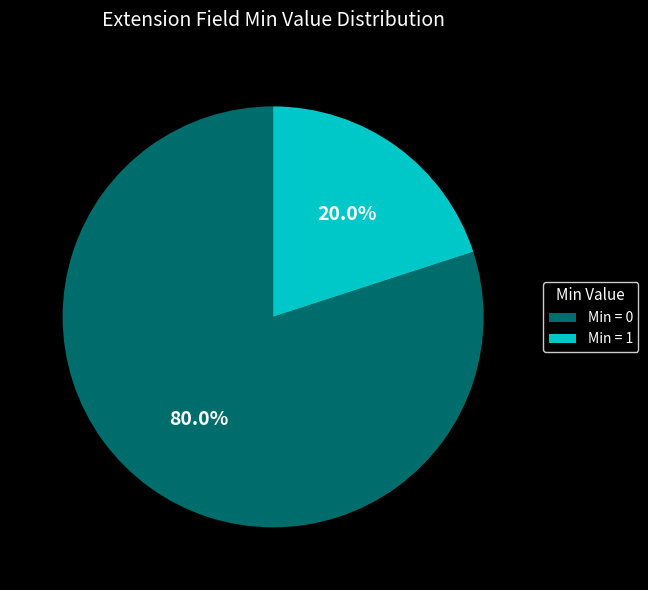

Combined, do Min = 0 and Min = 1 account for over 50%?

Yes